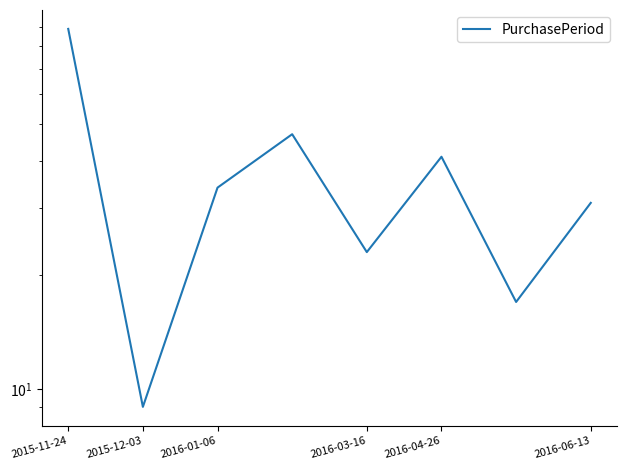

How many values are below 34?

4